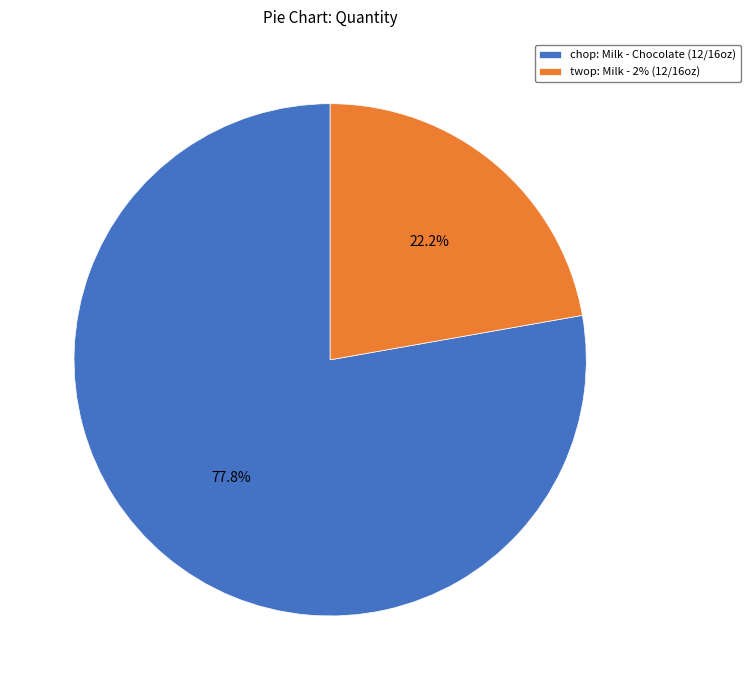

Combined, do chop and twop account for over 50%?

Yes